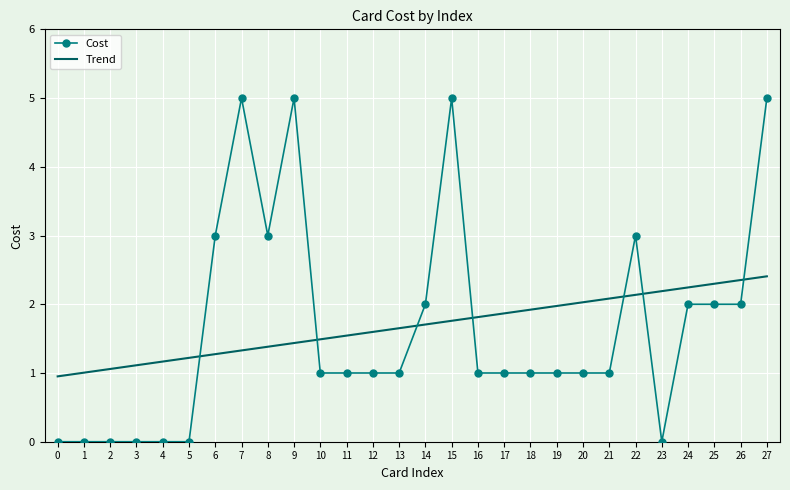

What is the value of the Cost point at the 7th from the left?

3